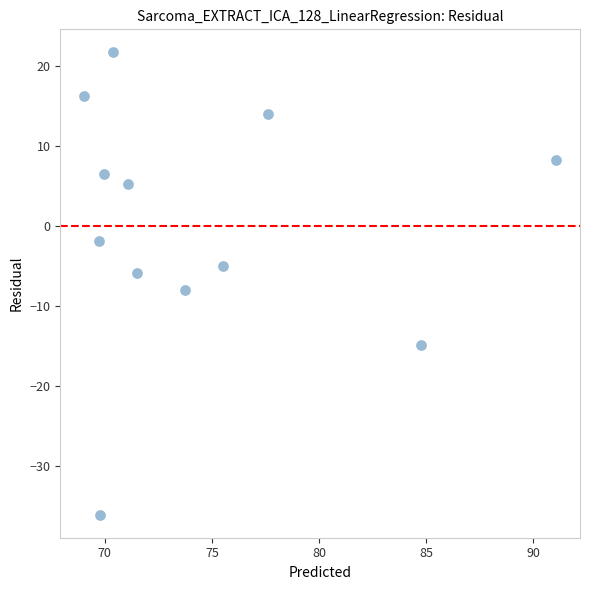

What is the range of Y values (max minus min)?

57.7